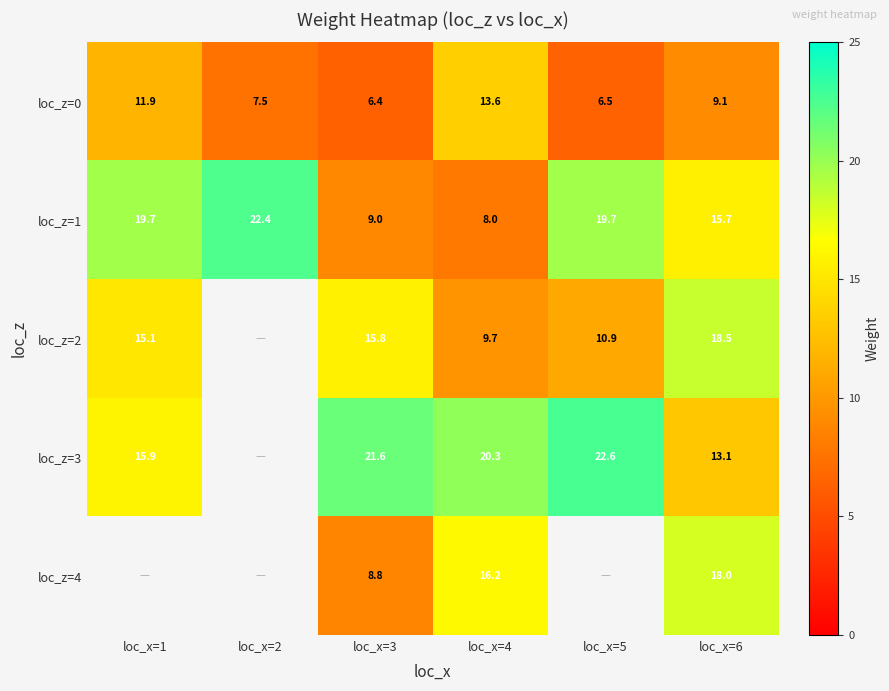

What is the difference between the second highest and minimum values in the loc_z=1 series?

11.7